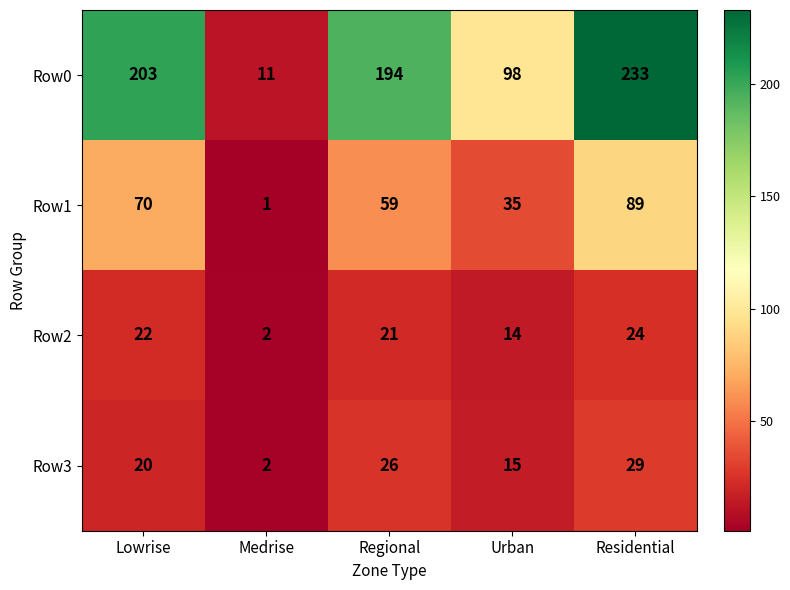

The value of Row3 at Urban is 15. True or false?

True